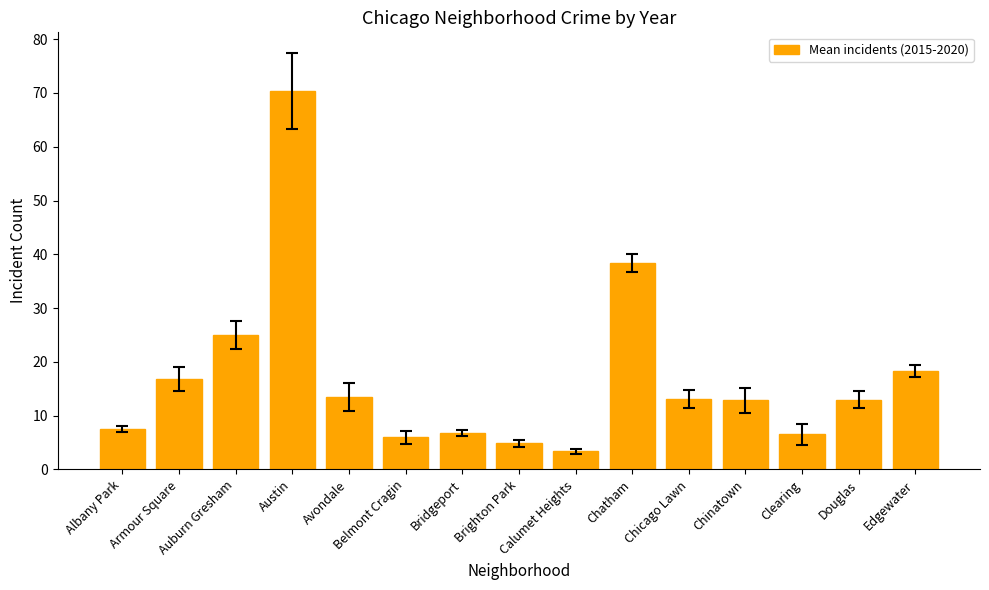

Approximately how many times larger is the value at Chicago Lawn compared to Chatham?

0.3